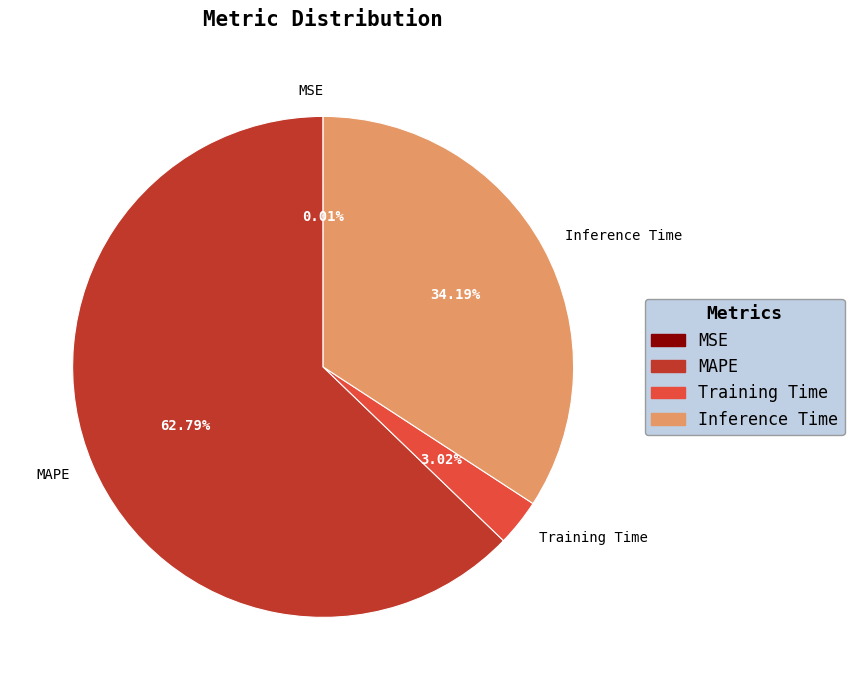

Which slice is the largest?

MAPE